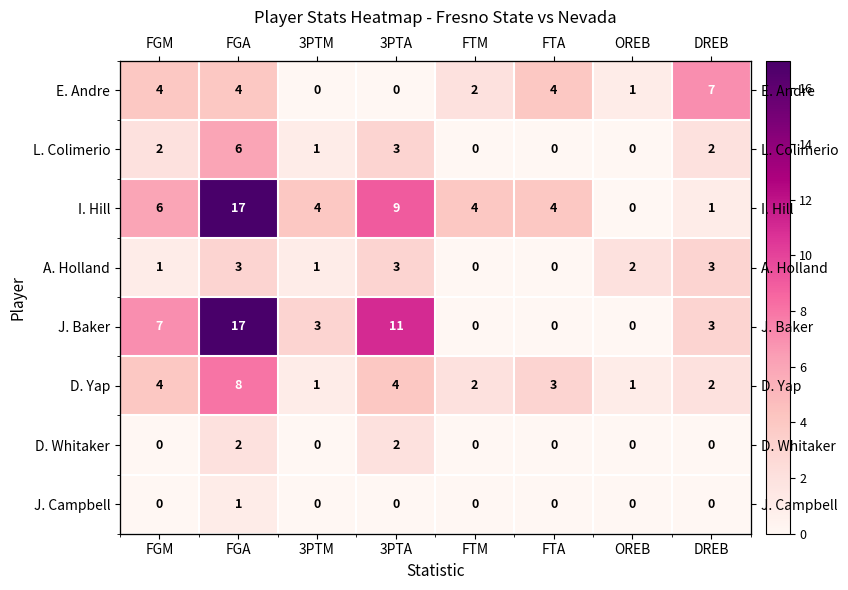

True or false: E. Andre has a value of 2 at FGM.

False